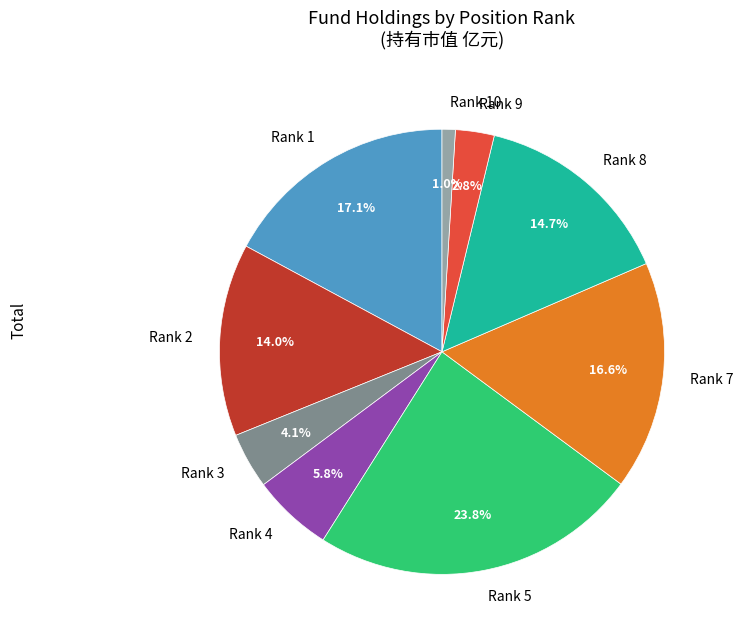

Which category has the biggest portion of the pie?

Rank 5